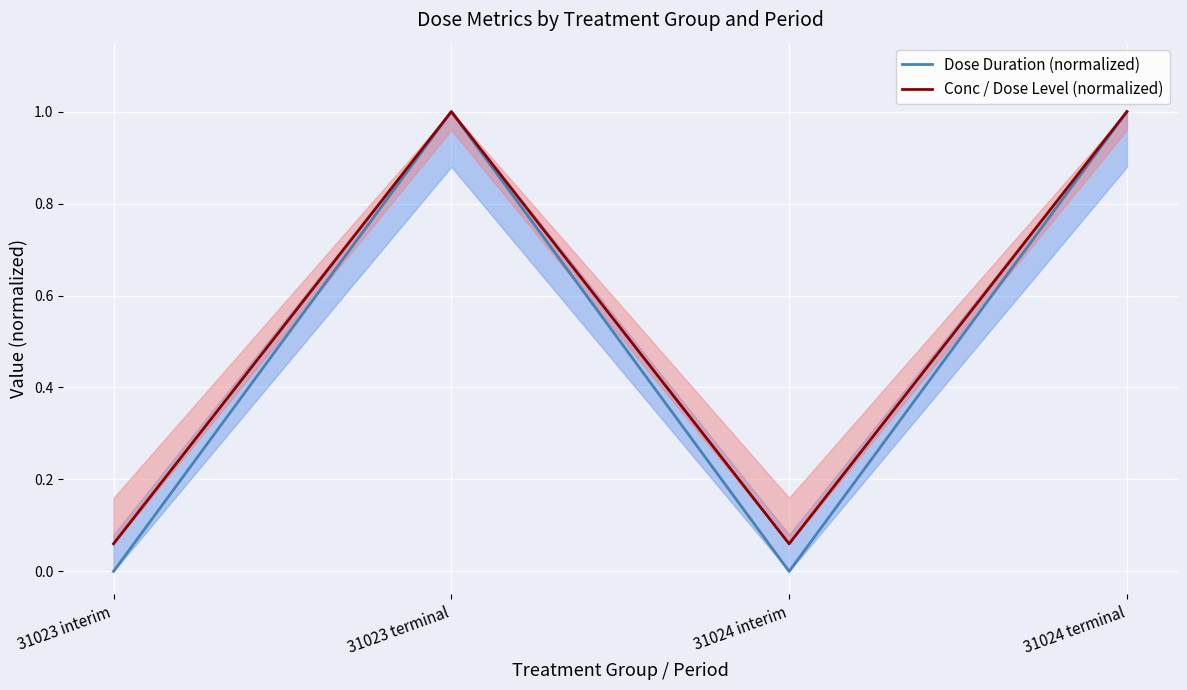

How many values in the Conc / Dose Level (normalized) series are below 1?

2